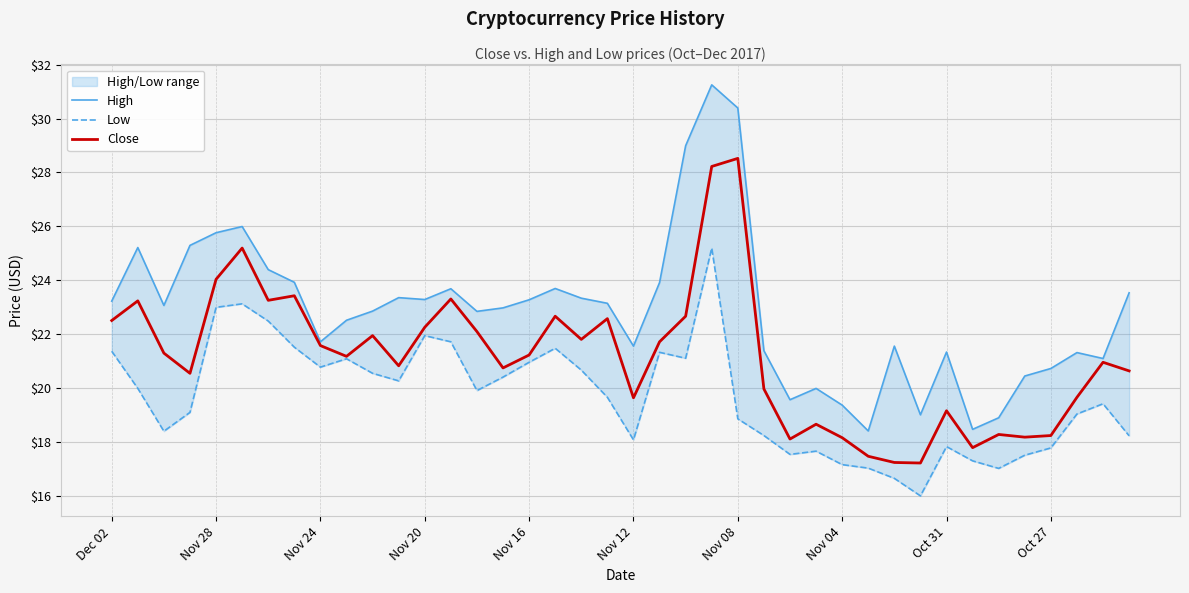

How many data points does each series have?

40